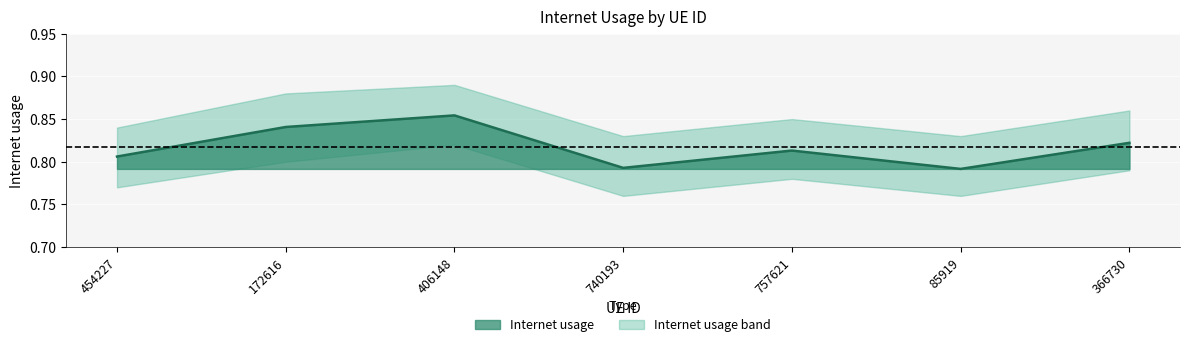

What is the label of the 4th point from the left?

740193